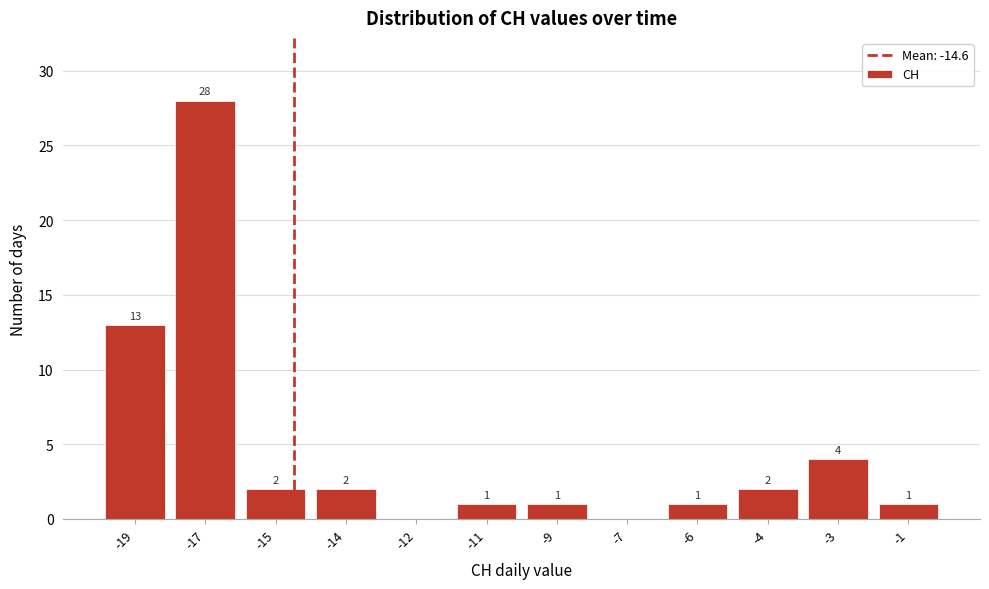

Reading left to right, extract all data points from this chart.

-19=13	-17=28	-15=2	-14=2	-12=0	-11=1	-9=1	-7=0	-6=1	-4=2	-3=4	-1=1